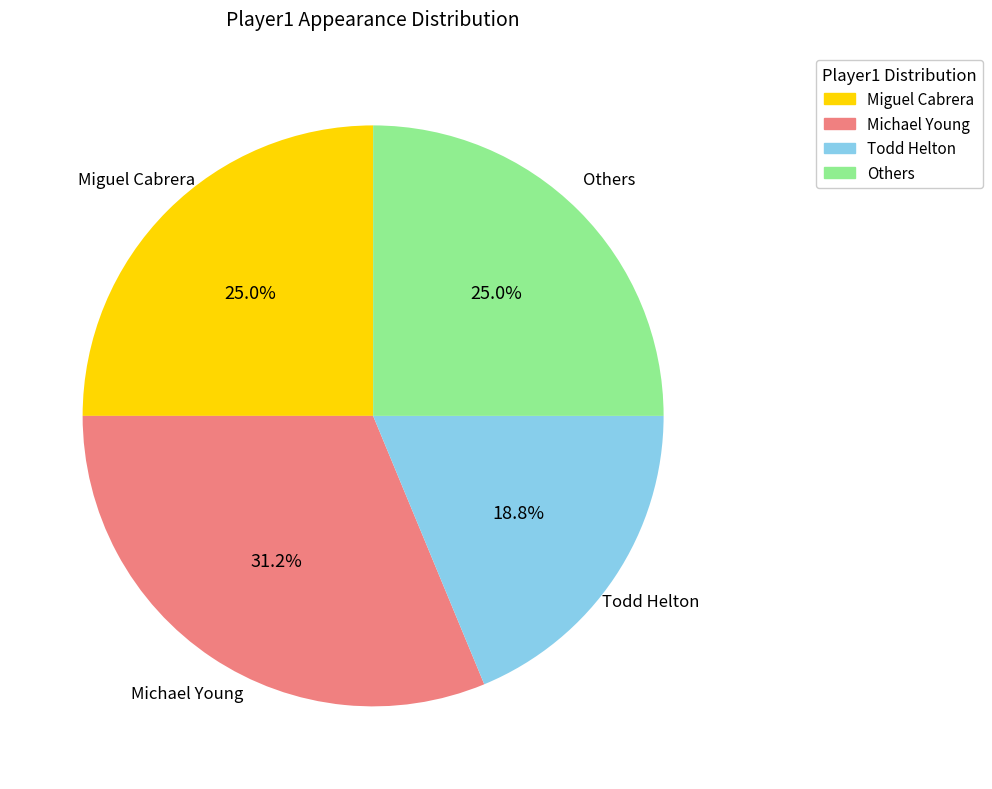

Approximately how many times larger is the value at Miguel Cabrera compared to Others?

1.0